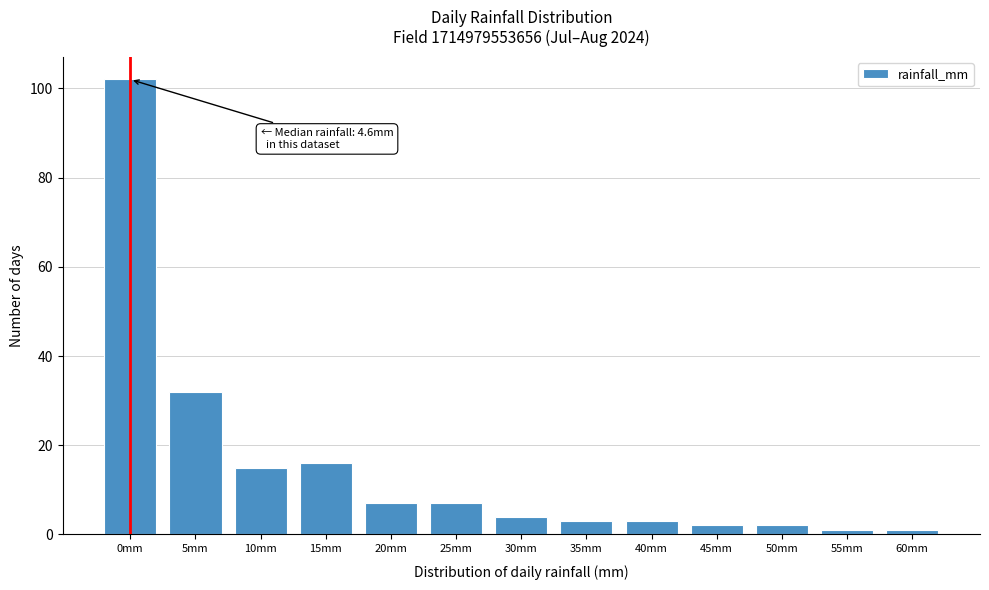

Reading left to right, list all the values displayed in this chart.

102	32	15	16	7	7	4	3	3	2	2	1	1